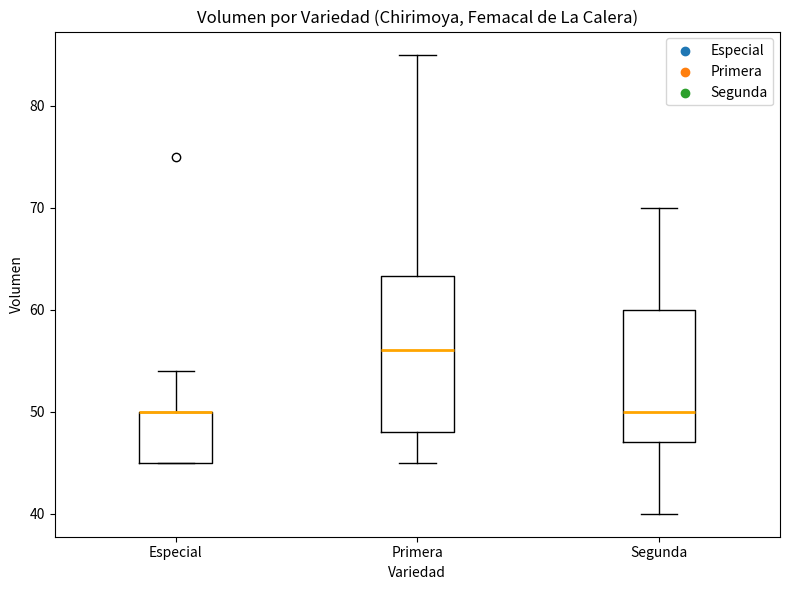

Reading left to right, transcribe this box plot: for each box, give where its median line is, the range the box spans, and where its two whiskers end, as read against the y-axis. The values are not printed on the chart, so give them approximately, as read against the axis.

Especial: median 50 (drawn on the box's upper edge), box 45 to 50, whiskers 45 to 54
Primera: median 56, box 48 to 63, whiskers 45 to 85
Segunda: median 50, box 47 to 60, whiskers 40 to 70